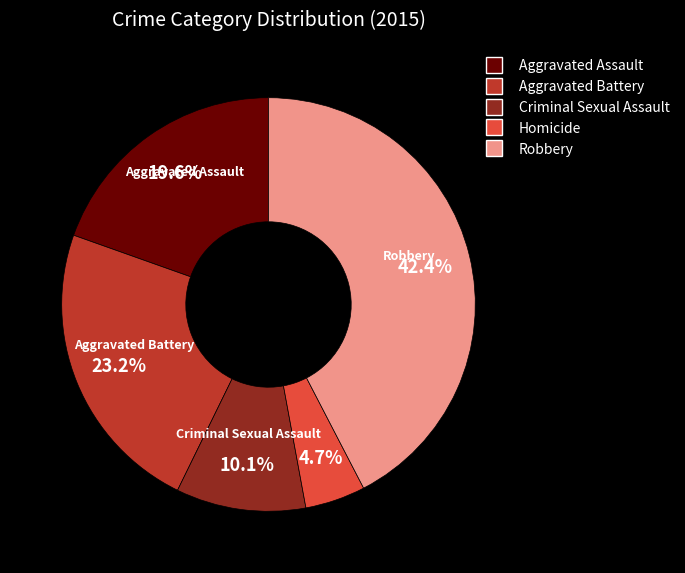

How many slices are in this pie chart?

5